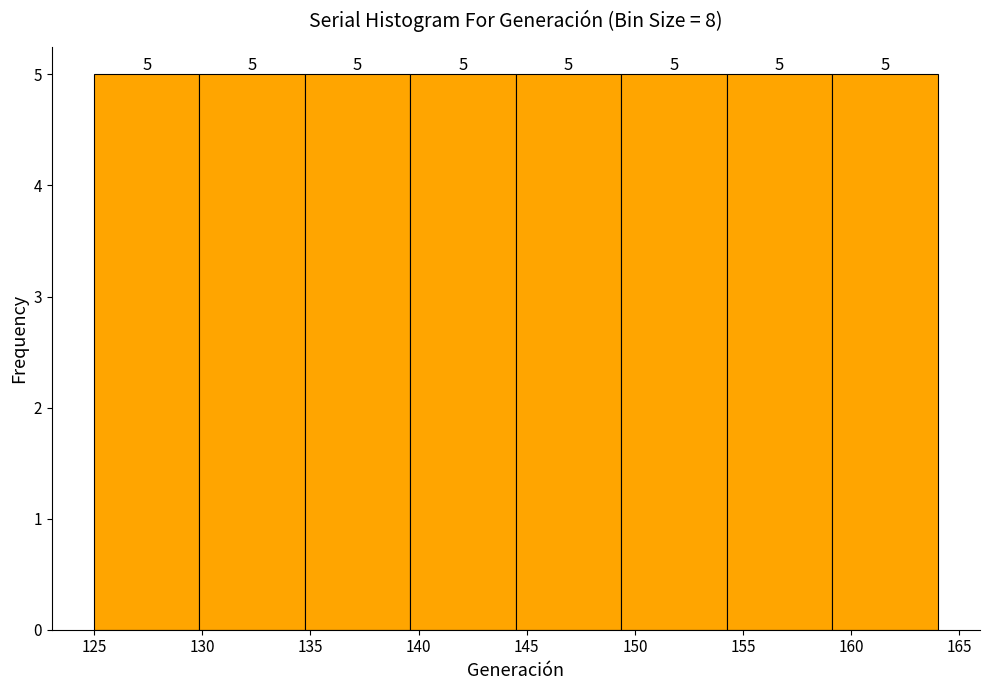

Reading left to right, transcribe this chart: for each bar, give the range it covers on the x-axis and its height. The bar edges are not printed on the chart, so give them approximately, as read against the axis.

125.0 to 130.0: 5
130.0 to 135.0: 5
135.0 to 139.5: 5
139.5 to 144.5: 5
144.5 to 149.5: 5
149.5 to 154.5: 5
154.5 to 159.0: 5
159.0 to 164.0: 5